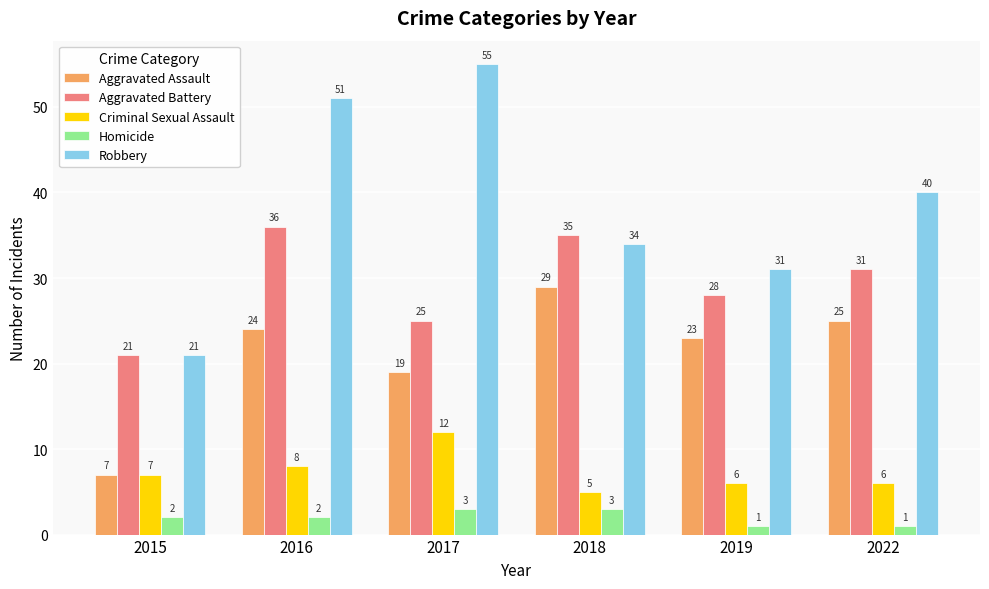

Reading right to left, what are all the values shown in this chart?

Aggravated Assault: 25	23	29	19	24	7
Aggravated Battery: 31	28	35	25	36	21
Criminal Sexual Assault: 6	6	5	12	8	7
Homicide: 1	1	3	3	2	2
Robbery: 40	31	34	55	51	21